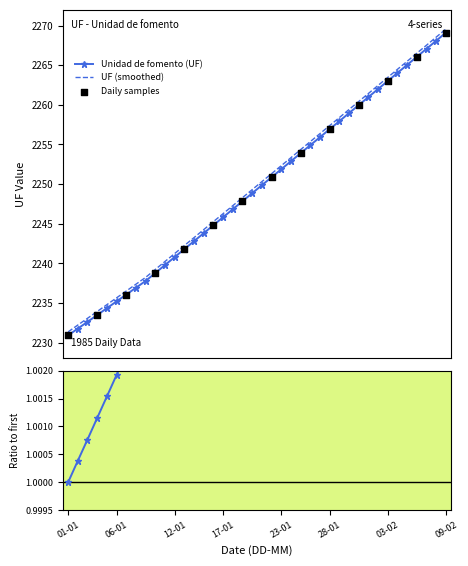

Approximately how many times larger is the value at 31-01 compared to 17-01?

1.0